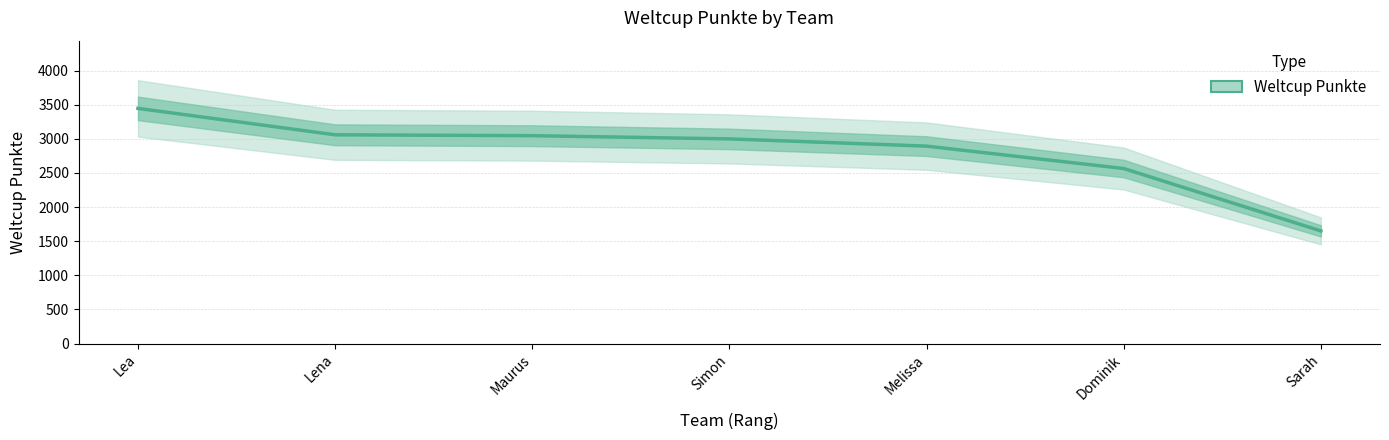

What is the ratio of the value at Maurus to the value at Dominik?

1.2